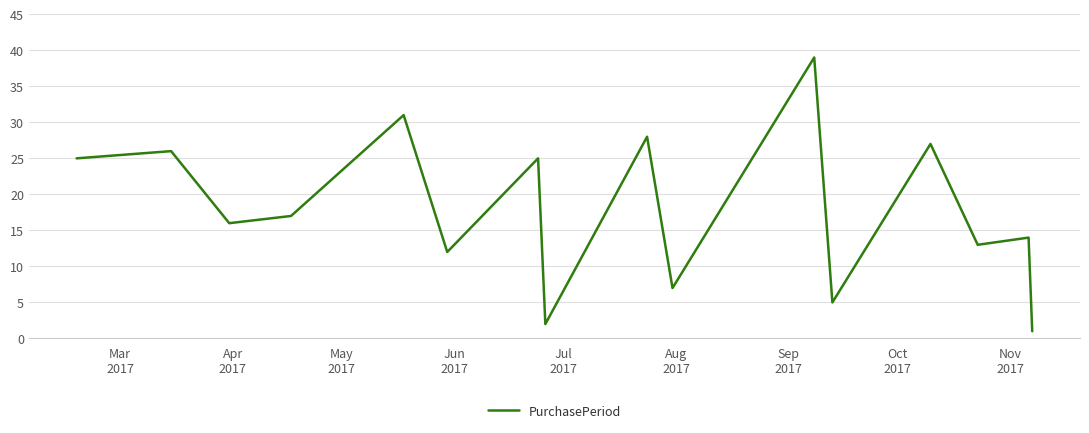

How many values are below 17?

8